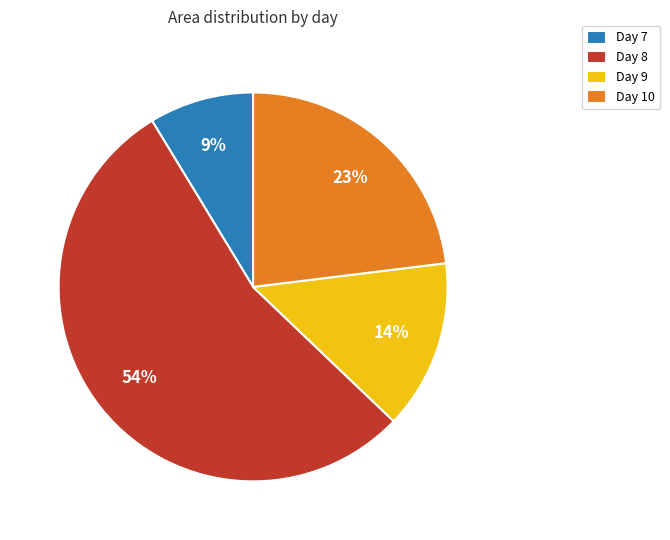

Is there any slice that represents more than half of the pie?

Yes